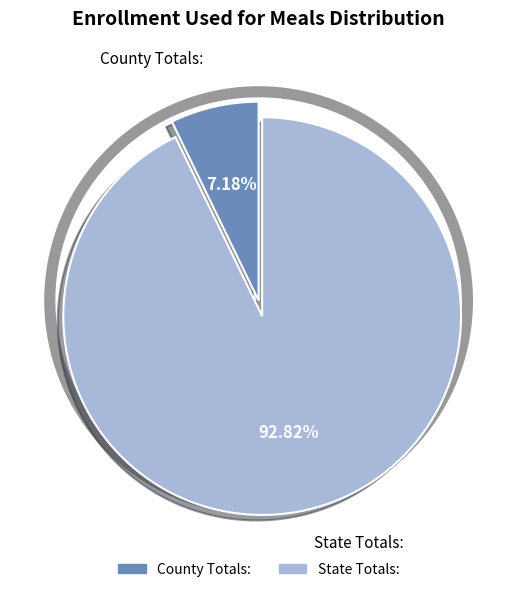

The County Totals: slice represents 1% of the pie. True or false?

False